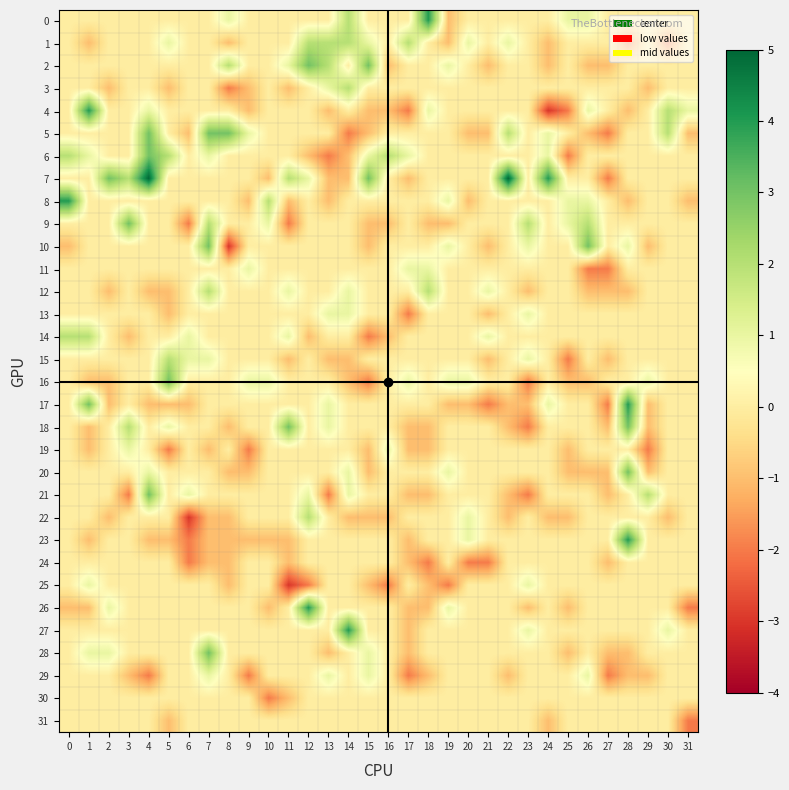

At how many categories does at least one series exceed 0?

31